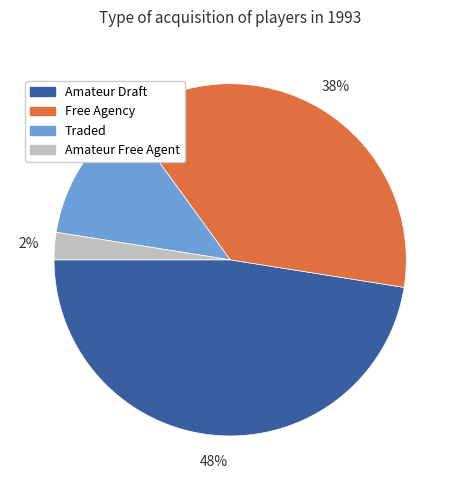

Approximately how many times larger is the value at Amateur Free Agent compared to Traded?

0.2